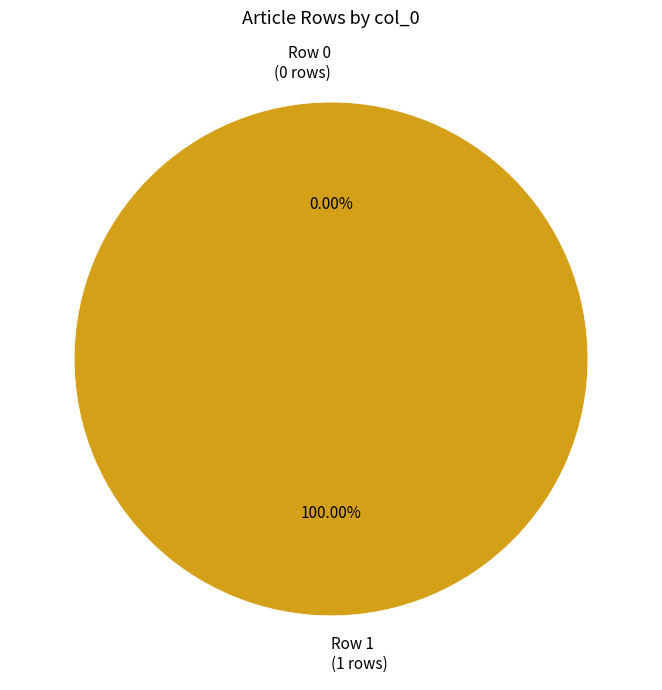

To the nearest percent, what percentage of the pie is Row 1?

100%